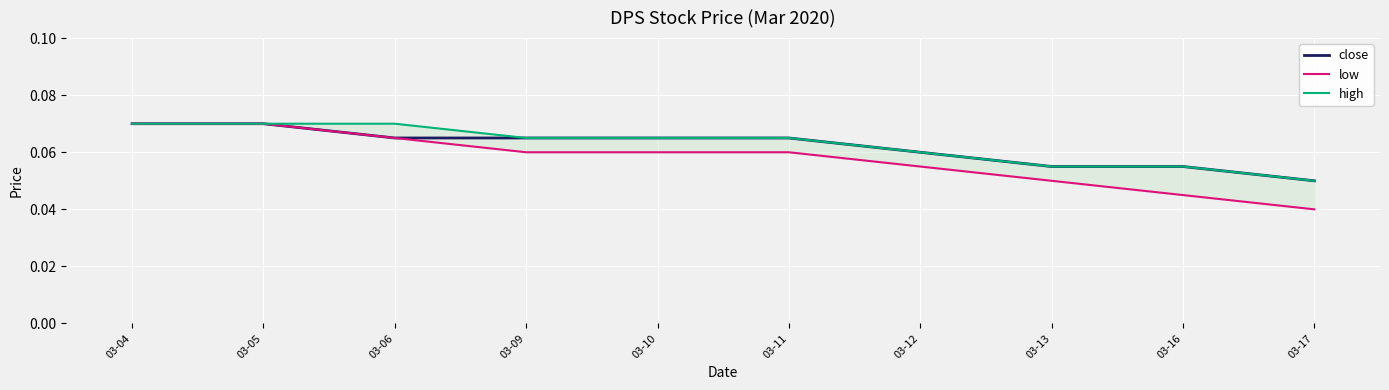

True or false: low and high intersect in this chart.

False